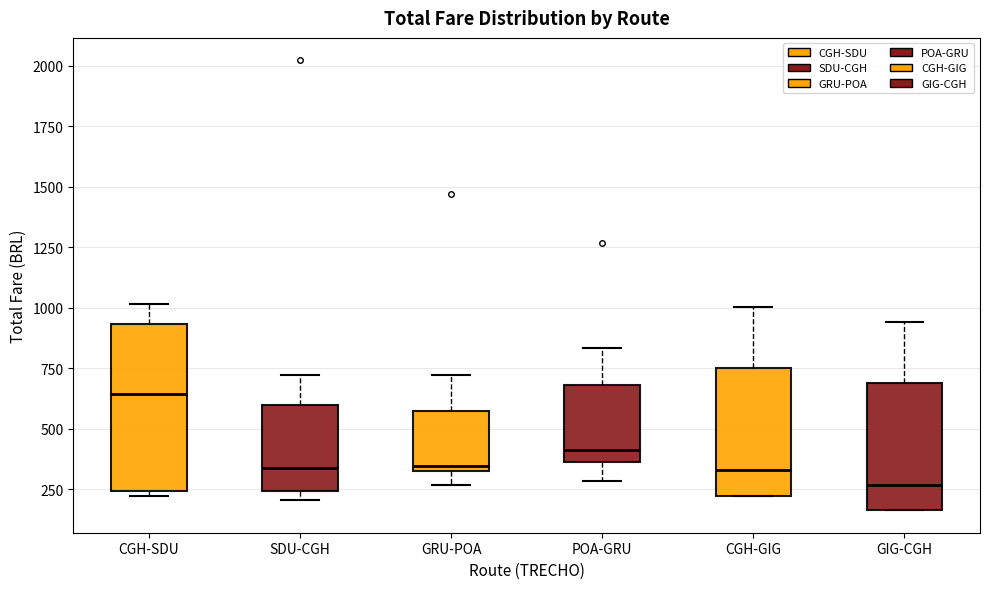

Which box is the tallest, from its lower edge to its upper edge?

CGH-SDU